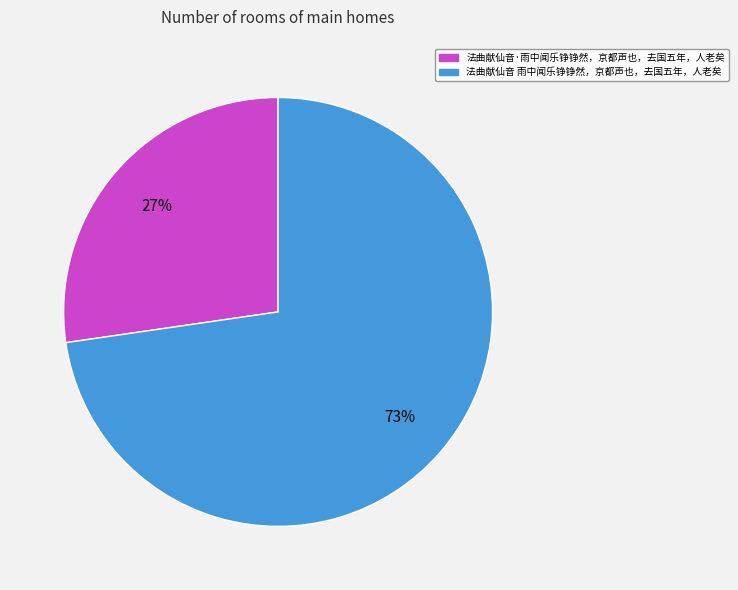

To the nearest percent, what is the combined percentage of 法曲献仙音 雨中闻乐铮铮然，京都声也，去国五年，人老矣 and 法曲献仙音·雨中闻乐铮铮然，京都声也，去国五年，人老矣?

100%